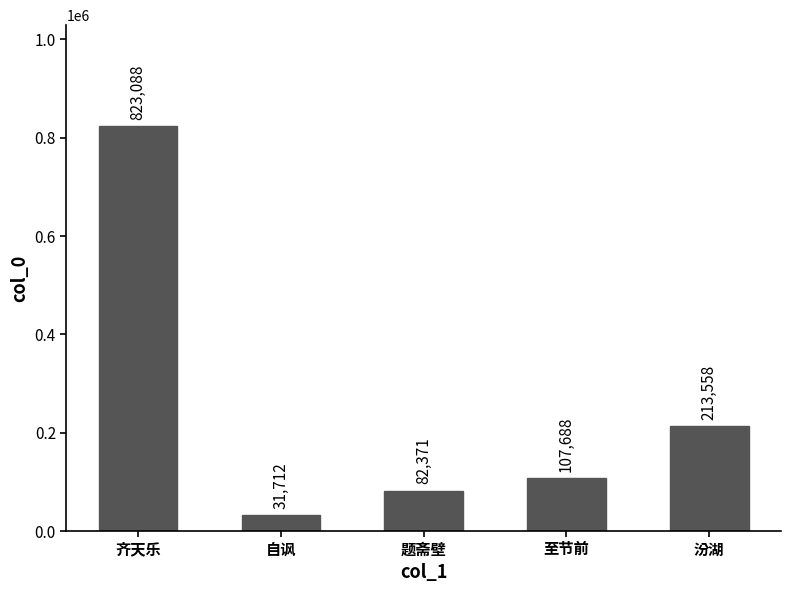

What is the minimum value shown in the chart?

31712